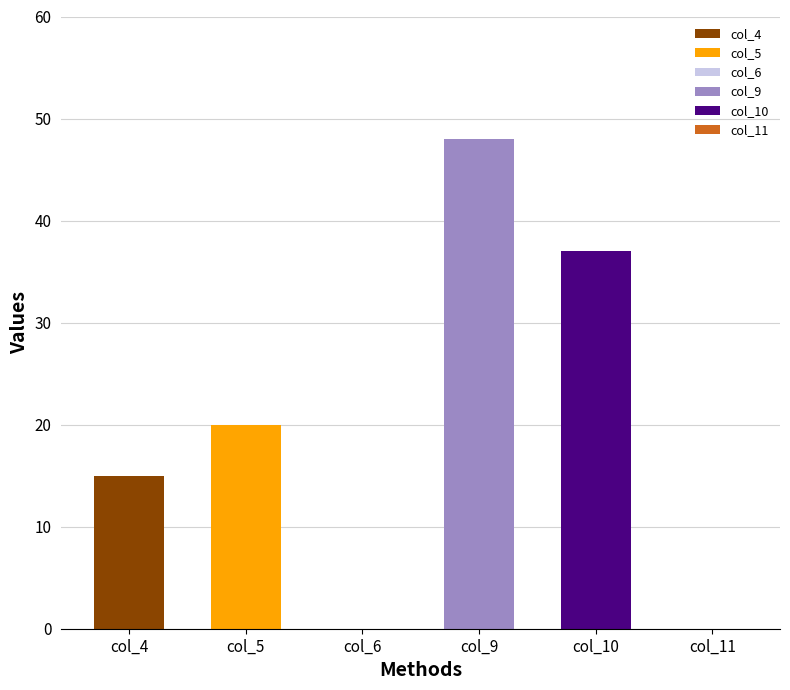

Between col_10 and col_5, which is larger?

col_10